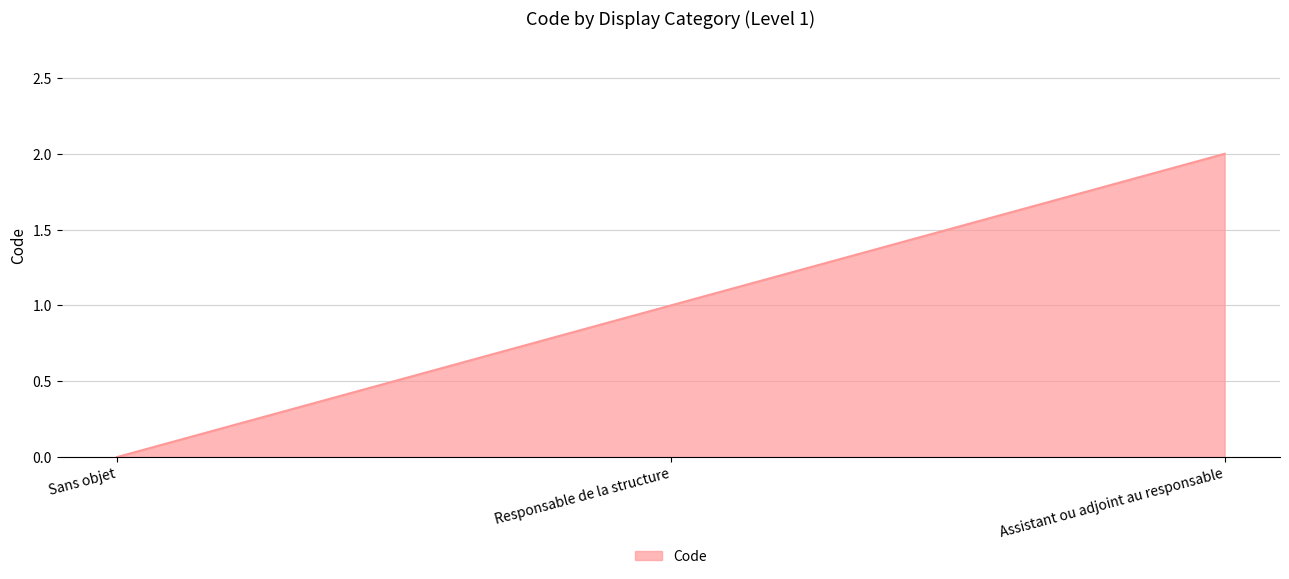

What is the average value?

1